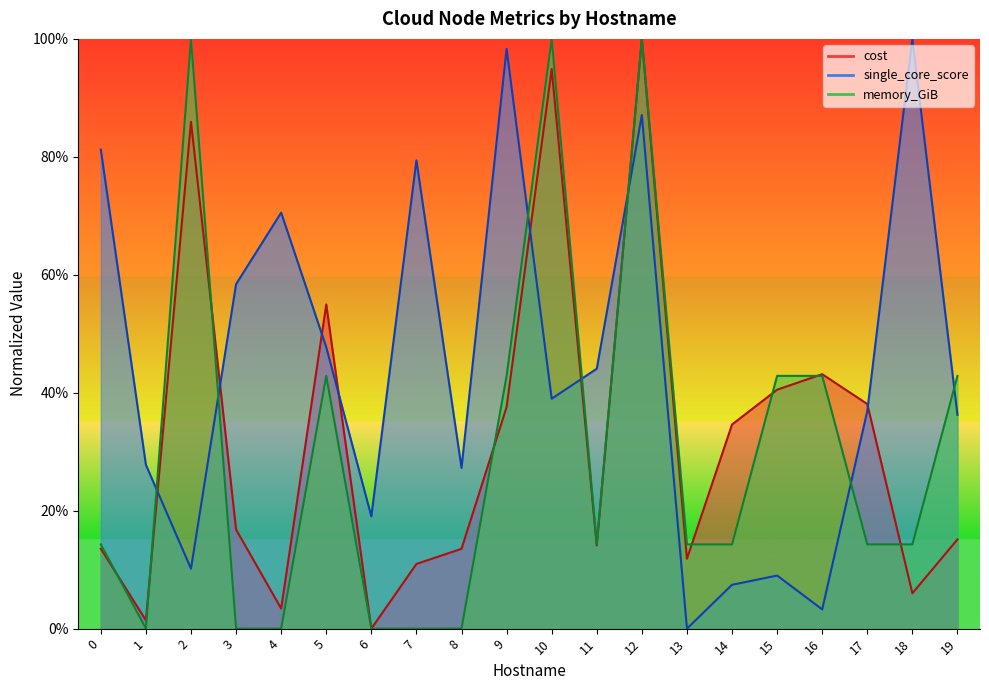

Rank the series by their maximum value, from highest to lowest.

cost, single_core_score, memory_GiB